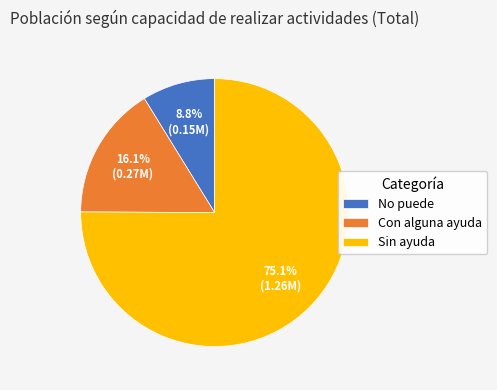

Between Sin ayuda and Con alguna ayuda, which is larger?

Sin ayuda